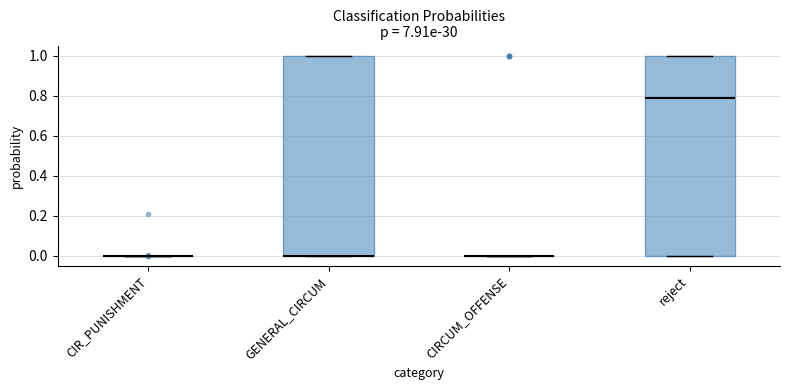

Reading left to right, read every box against the y-axis: the position of its median line, the range the box covers, and the ends of its whiskers. The values are not printed on the chart, so give them approximately, as read against the axis.

CIR_PUNISHMENT: box collapsed to a line at 0.00, whiskers 0.00 to 0.00
GENERAL_CIRCUM: median 0.00 (drawn on the box's lower edge), box 0.00 to 1.00, whiskers 0.00 to 1.00
CIRCUM_OFFENSE: box collapsed to a line at 0.00, whiskers 0.00 to 0.00
reject: median 0.78, box 0.00 to 1.00, whiskers 0.00 to 1.00